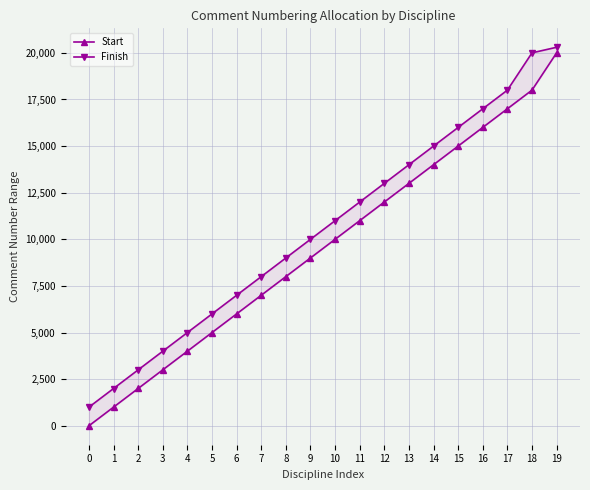

Between 19 and 9, which is larger?

19